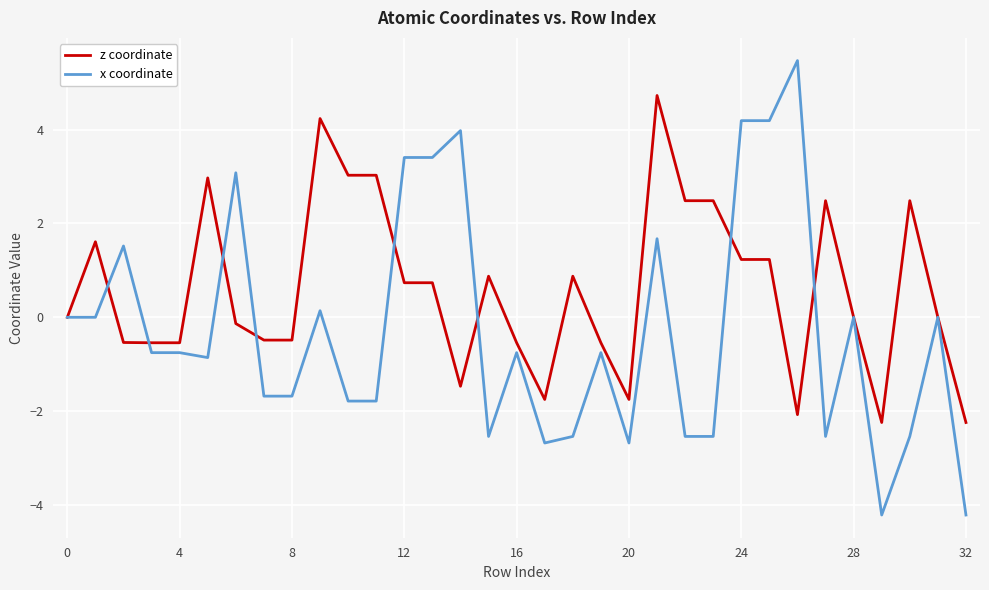

What is the minimum value for x coordinate?

-4.2